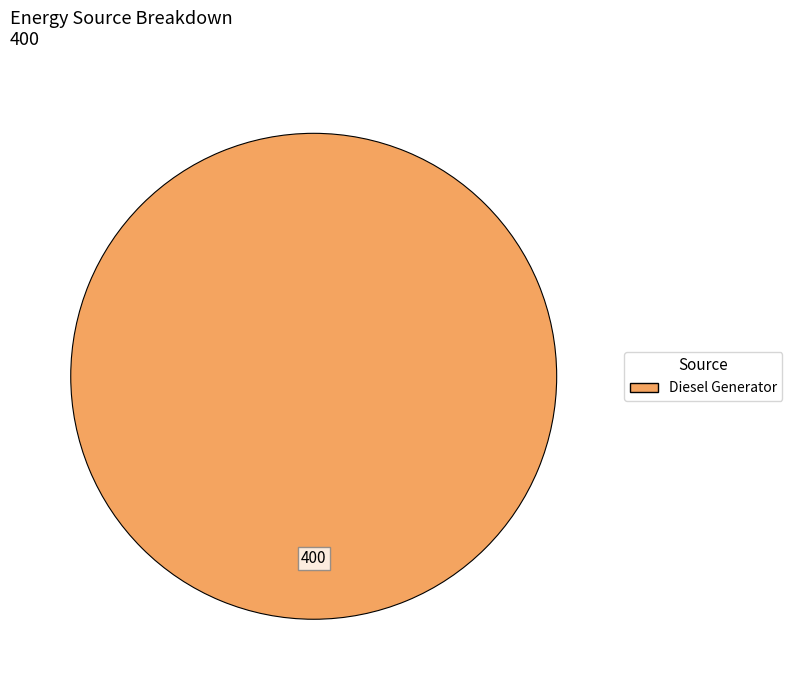

Does any single category account for the majority?

Yes